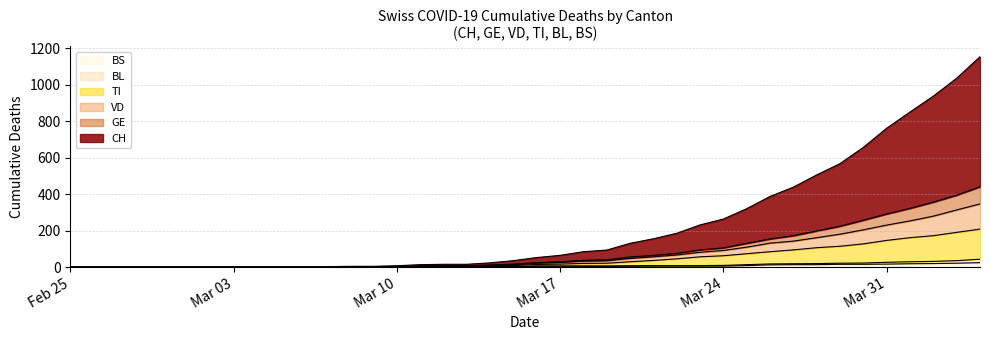

What position from the right is Mar 03?

33